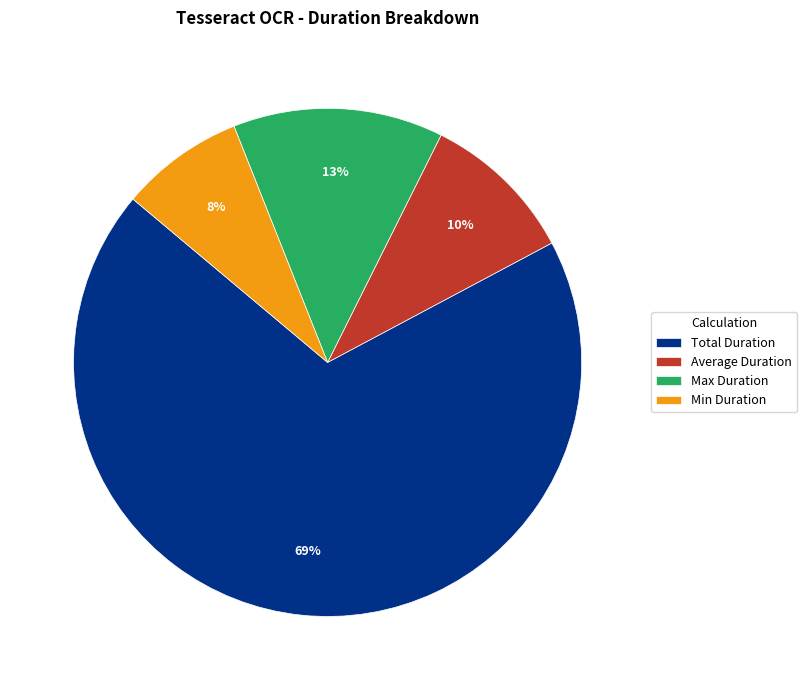

Which has a higher value, Total Duration or Min Duration?

Total Duration